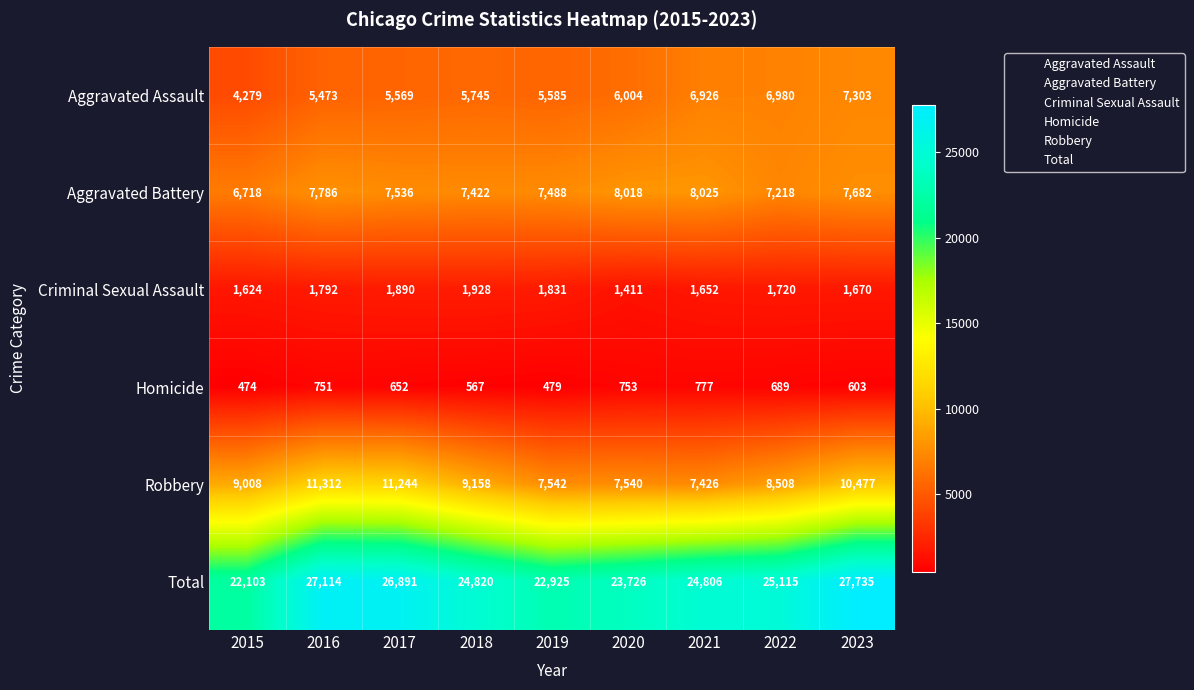

What is the sum of the Criminal Sexual Assault values at 2015 and 2018?

3552